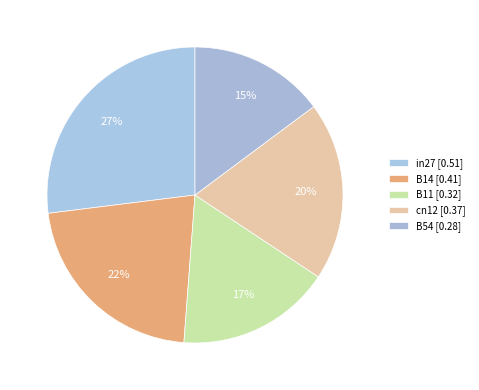

How many segments does this pie chart have?

5